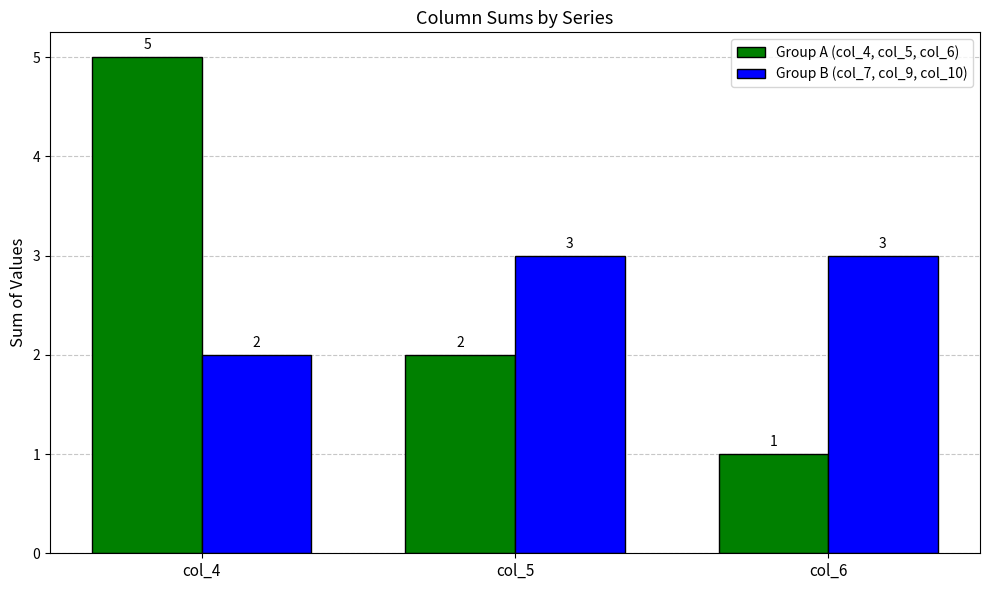

Reading left to right, extract all data points from this chart.

Group A (col_4, col_5, col_6): 5	2	1
Group B (col_7, col_9, col_10): 2	3	3